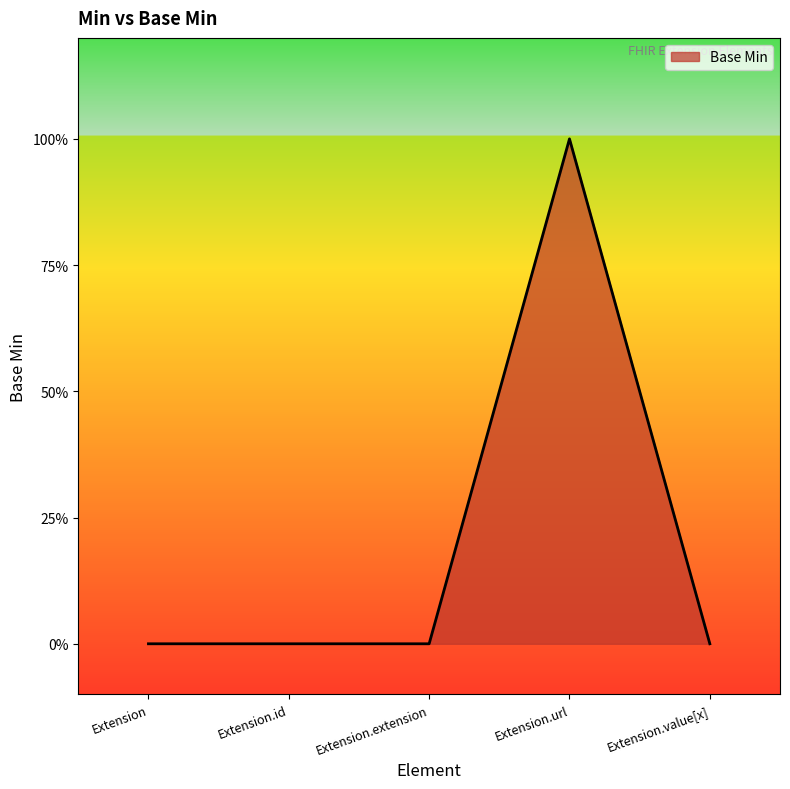

True or false: there are more than 2 points higher than both neighbors.

False